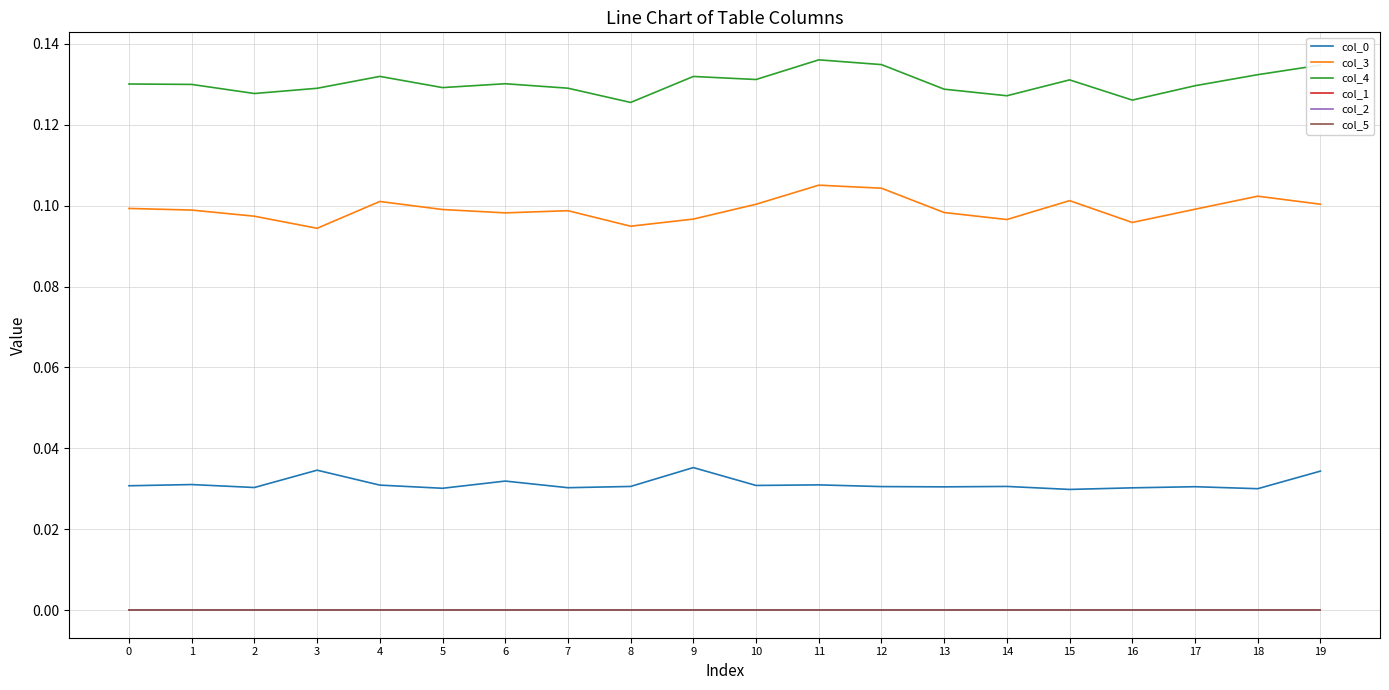

Reading left to right, extract all data points from this chart.

col_0: 0.0	0.0	0.0	0.0	0.0	0.0	0.0	0.0	0.0	0.0	0.0	0.0	0.0	0.0	0.0	0.0	0.0	0.0	0.0	0.0
col_3: 0.1	0.1	0.1	0.1	0.1	0.1	0.1	0.1	0.1	0.1	0.1	0.1	0.1	0.1	0.1	0.1	0.1	0.1	0.1	0.1
col_4: 0.1	0.1	0.1	0.1	0.1	0.1	0.1	0.1	0.1	0.1	0.1	0.1	0.1	0.1	0.1	0.1	0.1	0.1	0.1	0.1
col_1: 0.0	0.0	0.0	0.0	0.0	0.0	0.0	0.0	0.0	0.0	0.0	0.0	0.0	0.0	0.0	0.0	0.0	0.0	0.0	0.0
col_2: 0.0	0.0	0.0	0.0	0.0	0.0	0.0	0.0	0.0	0.0	0.0	0.0	0.0	0.0	0.0	0.0	0.0	0.0	0.0	0.0
col_5: 0.0	0.0	0.0	0.0	0.0	0.0	0.0	0.0	0.0	0.0	0.0	0.0	0.0	0.0	0.0	0.0	0.0	0.0	0.0	0.0